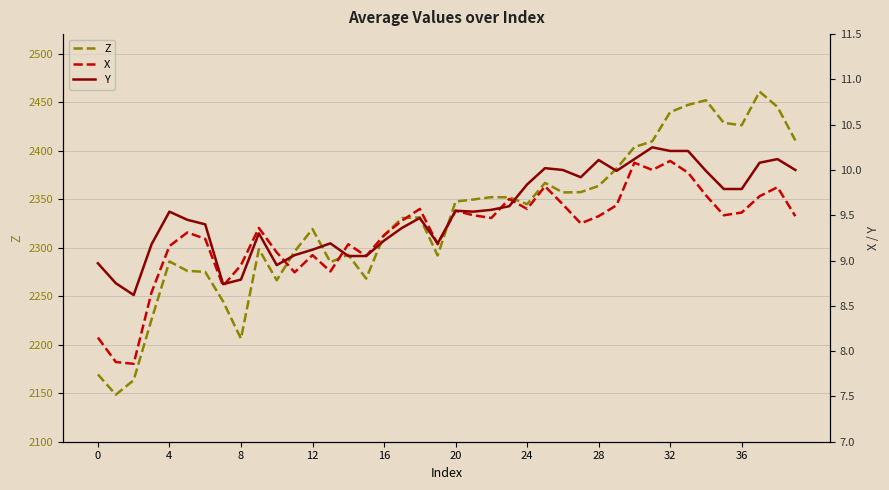

Reading left to right, list all the values displayed in this chart.

Z: 2169.4	2148.4	2163.4	2225.9	2285.7	2276.1	2275.0	2244.6	2206.2	2298.4	2266.4	2296.1	2319.1	2285.0	2292.6	2268.1	2312.6	2330.4	2331.1	2291.9	2347.5	2349.6	2352.0	2351.8	2344.8	2366.7	2356.9	2357.2	2363.6	2381.4	2403.6	2409.6	2439.6	2447.1	2451.9	2428.5	2426.1	2460.7	2445.0	2410.4
X: 8.2	7.9	7.9	8.7	9.2	9.3	9.2	8.7	8.9	9.4	9.1	8.9	9.1	8.9	9.2	9.1	9.3	9.4	9.6	9.2	9.6	9.5	9.5	9.7	9.6	9.8	9.6	9.4	9.5	9.6	10.1	10.0	10.1	10.0	9.7	9.5	9.5	9.7	9.8	9.5
Y: 9.0	8.8	8.6	9.2	9.5	9.4	9.4	8.7	8.8	9.3	8.9	9.1	9.1	9.2	9.1	9.1	9.2	9.4	9.5	9.2	9.6	9.5	9.6	9.6	9.8	10.0	10.0	9.9	10.1	10.0	10.1	10.2	10.2	10.2	10.0	9.8	9.8	10.1	10.1	10.0